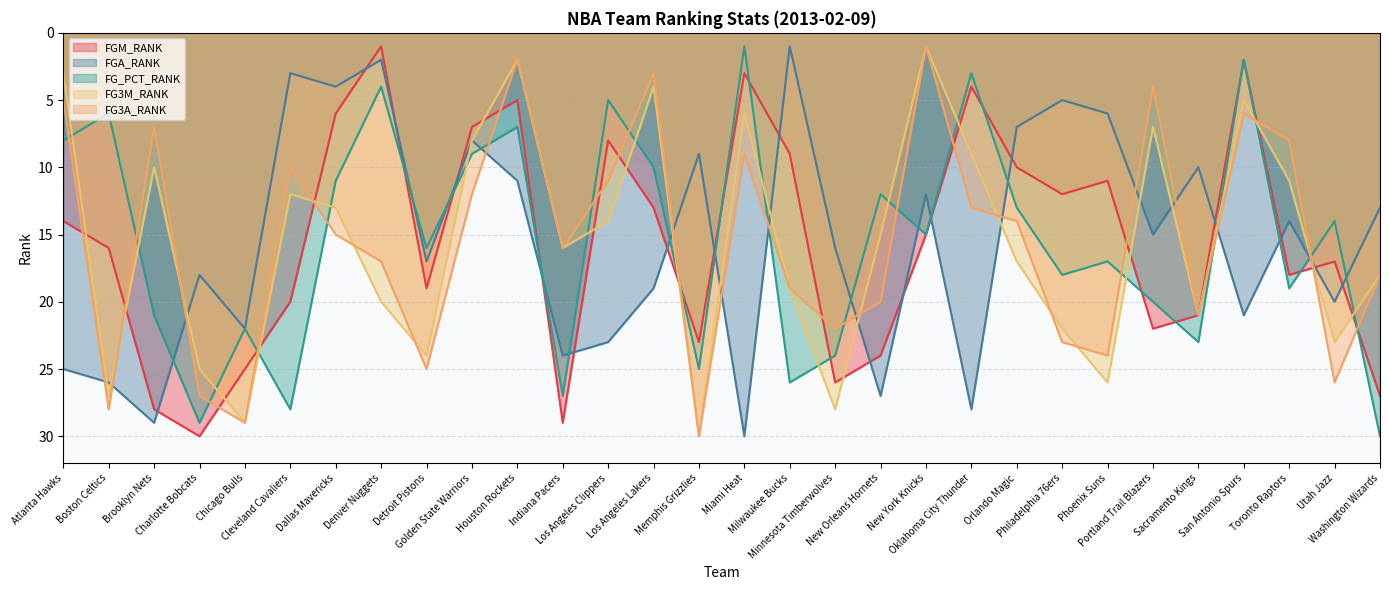

Is it true that FGM_RANK equals 47 at Indiana Pacers?

False